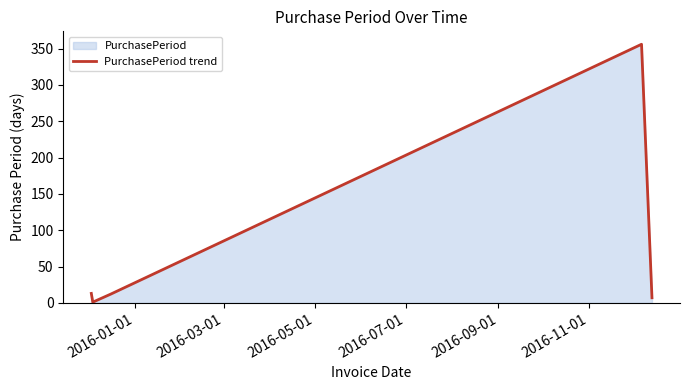

How many lines are shown in the chart?

1